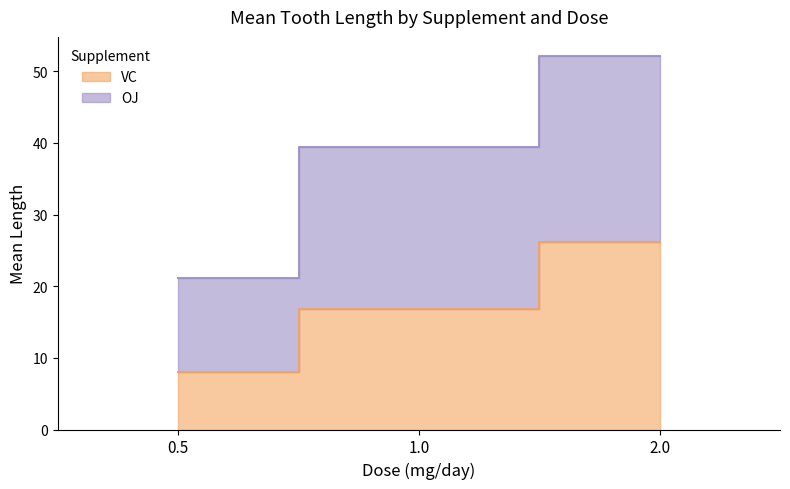

What is the difference between the highest and lowest values at 0.5?

13.2